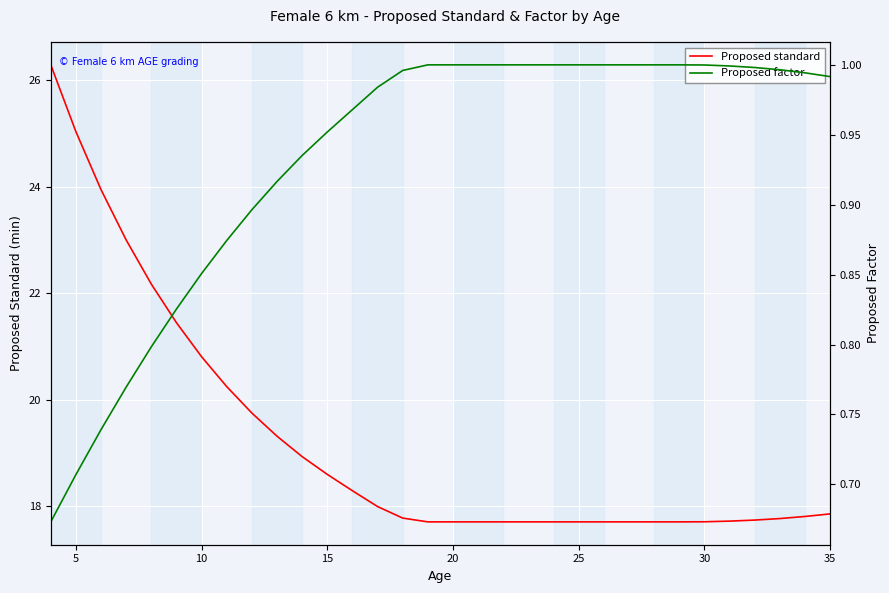

True or false: Proposed factor and Proposed standard cross at least once.

False